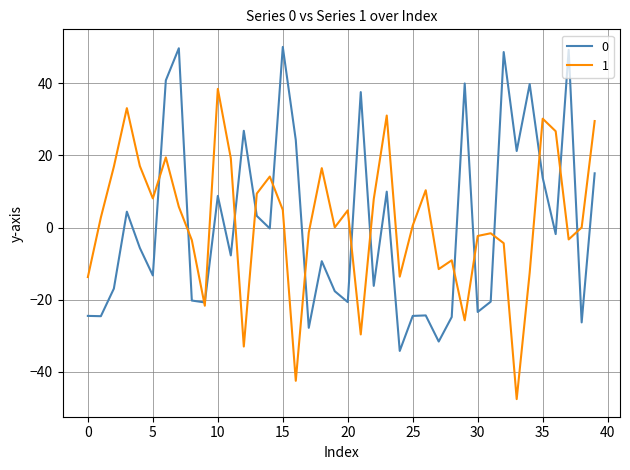

What is the smallest value displayed?

-47.6